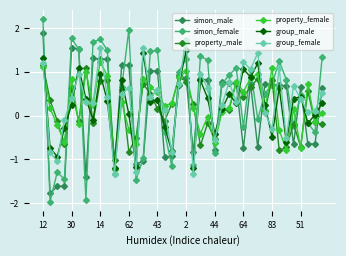

What is the sum of all property_female values?

9.7